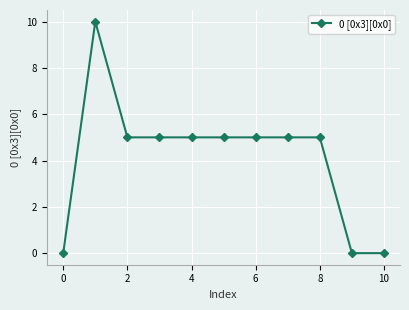

How many lines are shown in the chart?

1